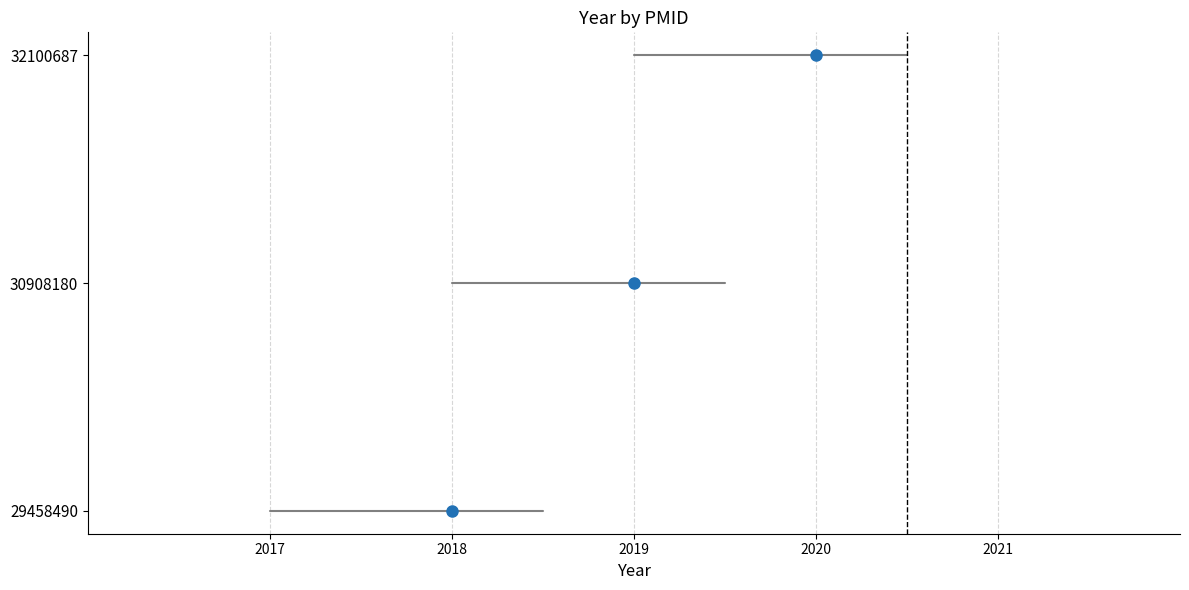

What is the sum of the values at 32100687 and 30908180?

4039